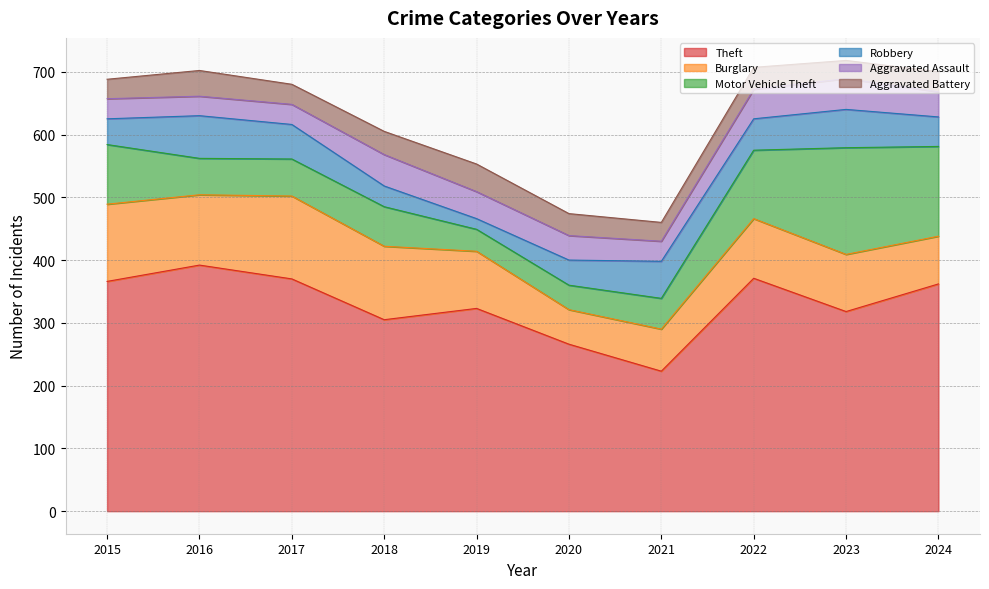

True or false: Aggravated Battery has more than 2 interior local peaks.

True